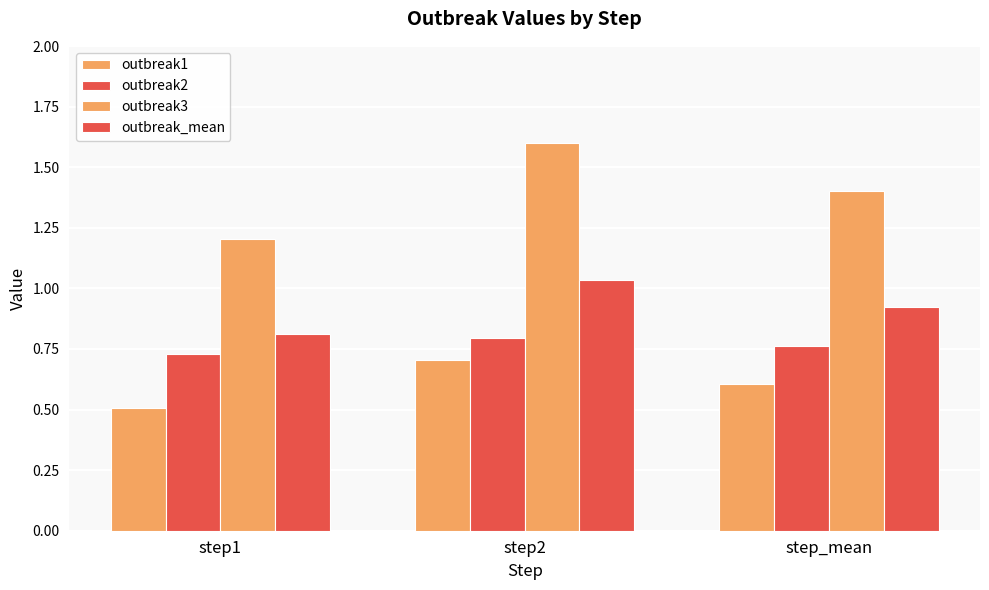

What is the difference between the maximum and minimum values in the outbreak1 series?

0.2